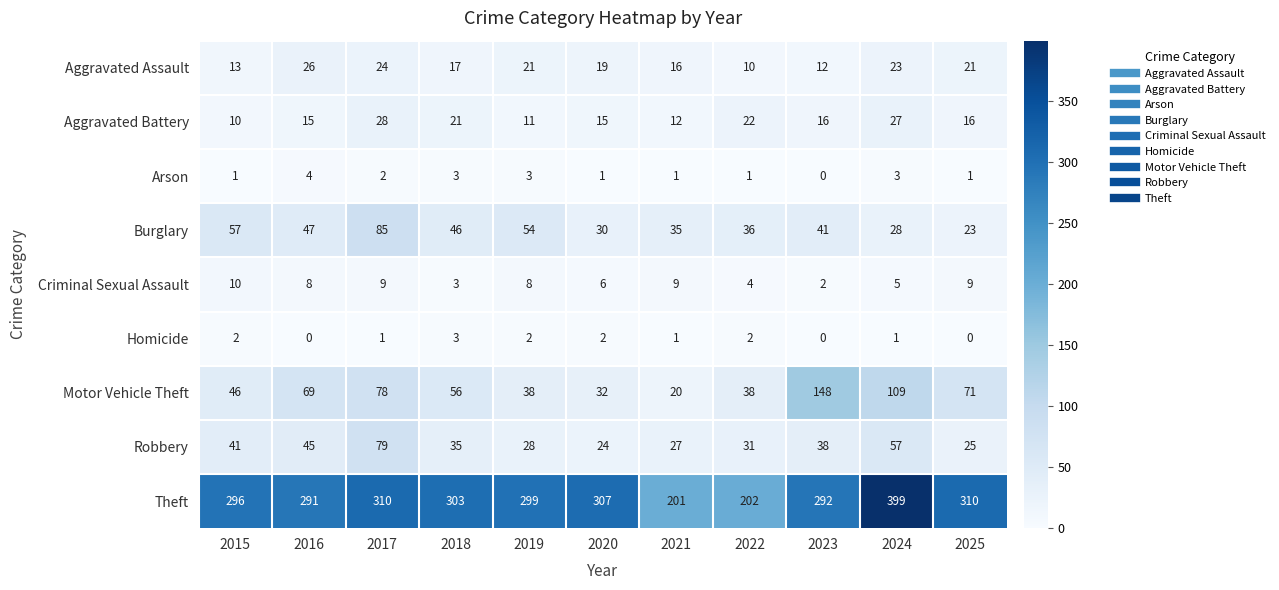

Which label corresponds to the largest value in the chart?

2024